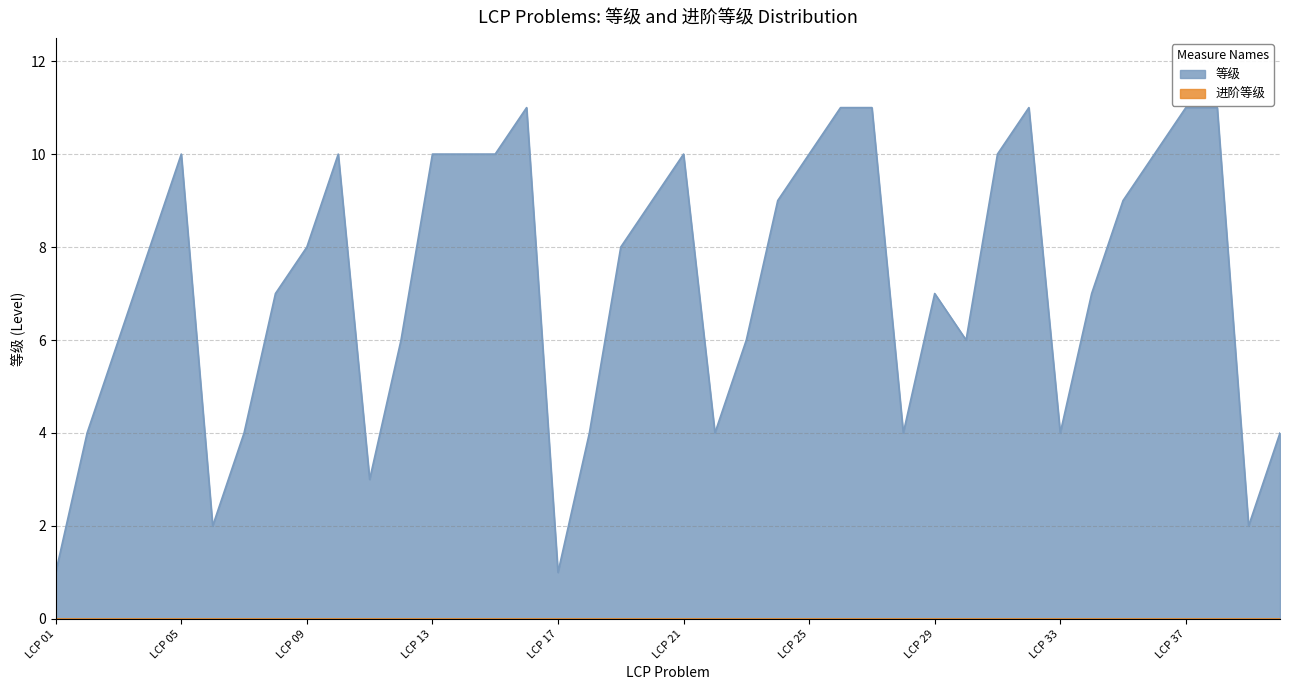

What is the minimum value shown in the chart?

0